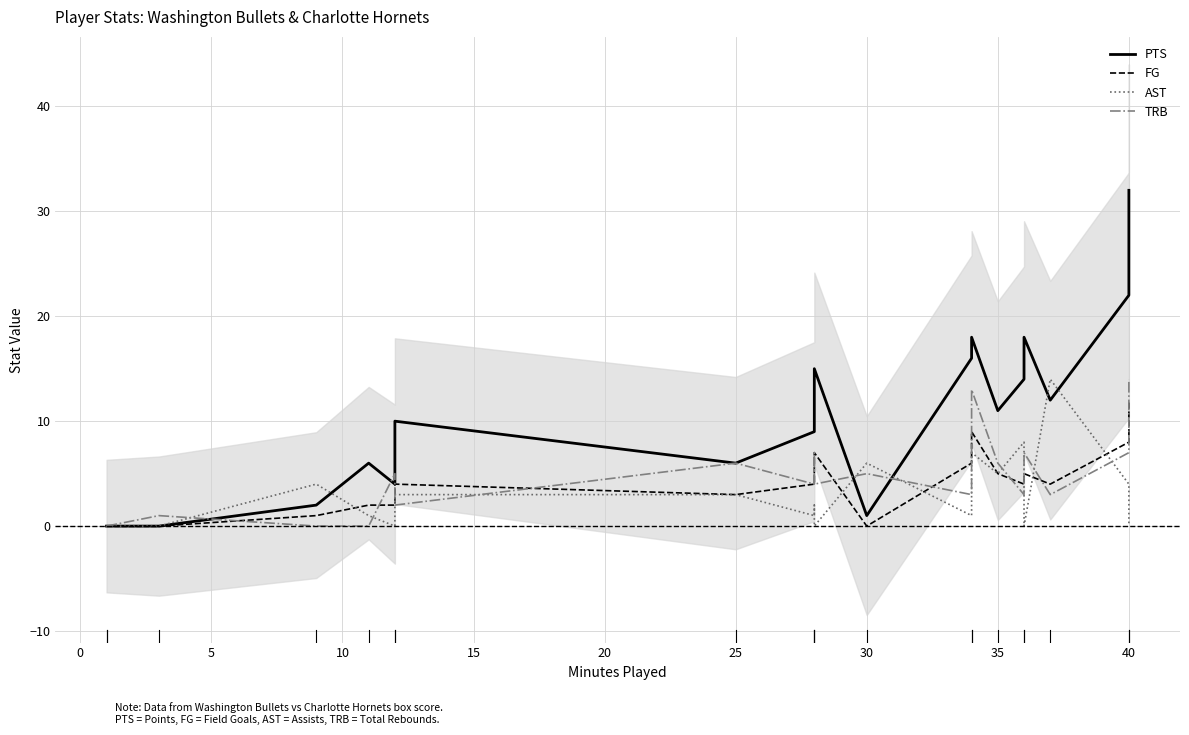

What is the maximum value shown in the chart?

32